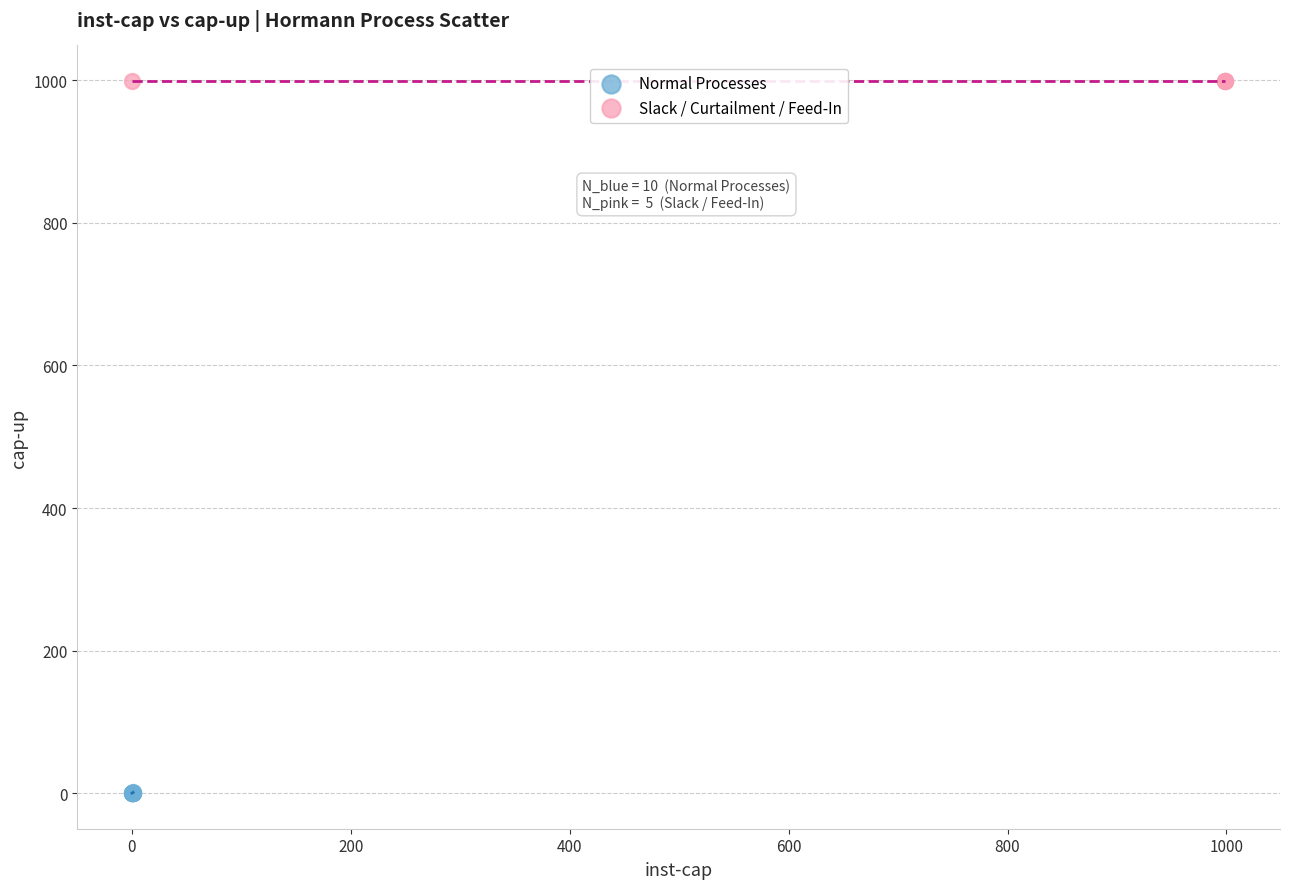

Which series reaches the minimum Y coordinate?

Normal Processes